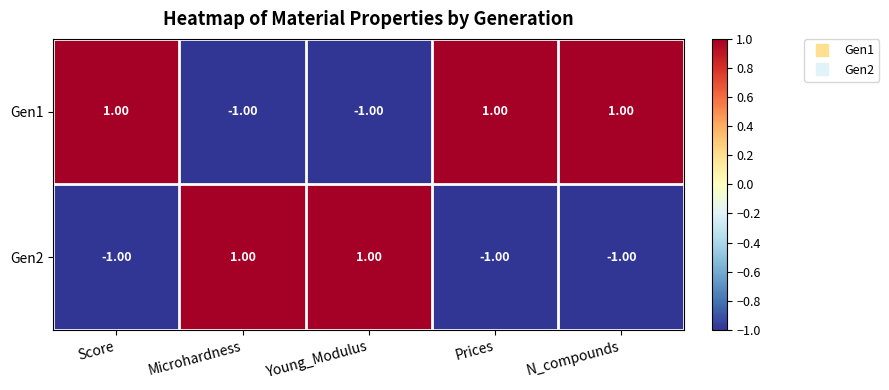

Rank the series at Prices from lowest to highest value.

Gen2, Gen1